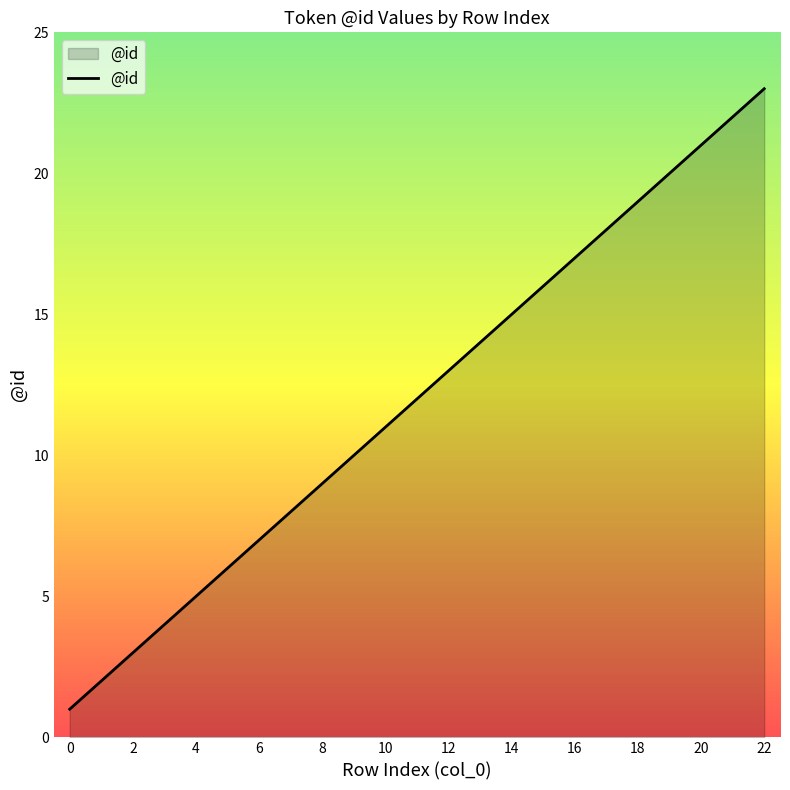

What is the difference between the maximum and minimum values?

22